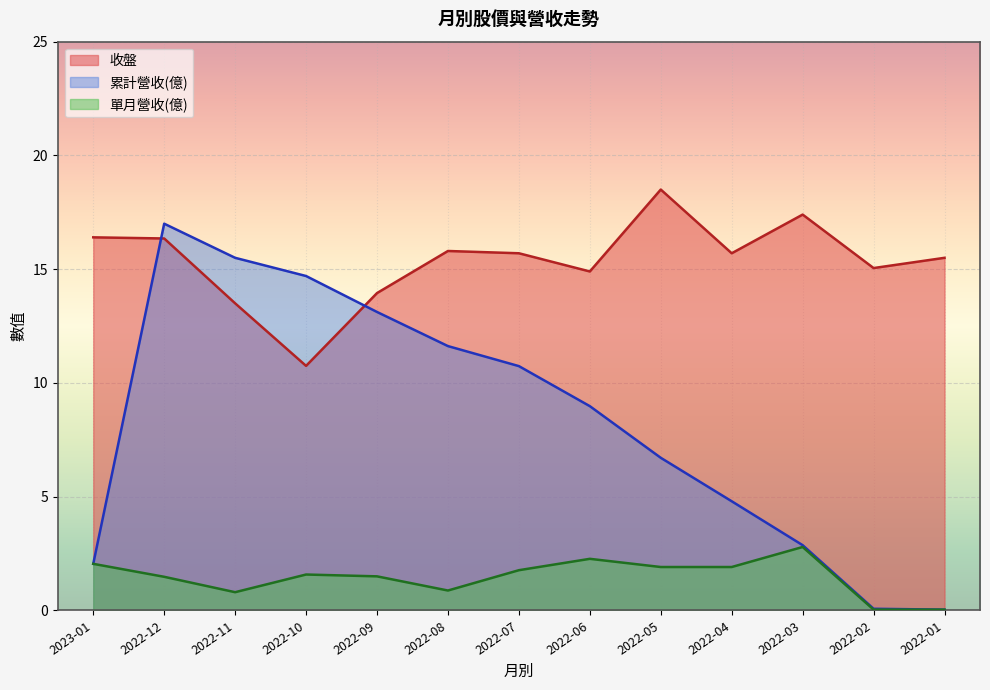

What is the difference between the highest and lowest values at 2022-04?

13.8